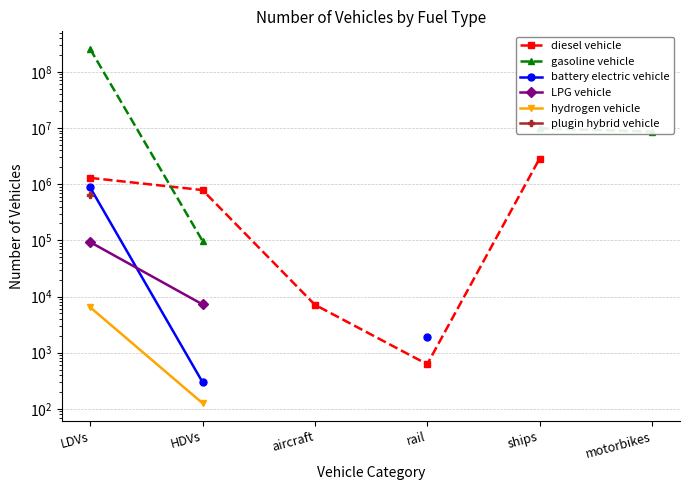

Where is gasoline vehicle nearest to the value 127020854?

ships